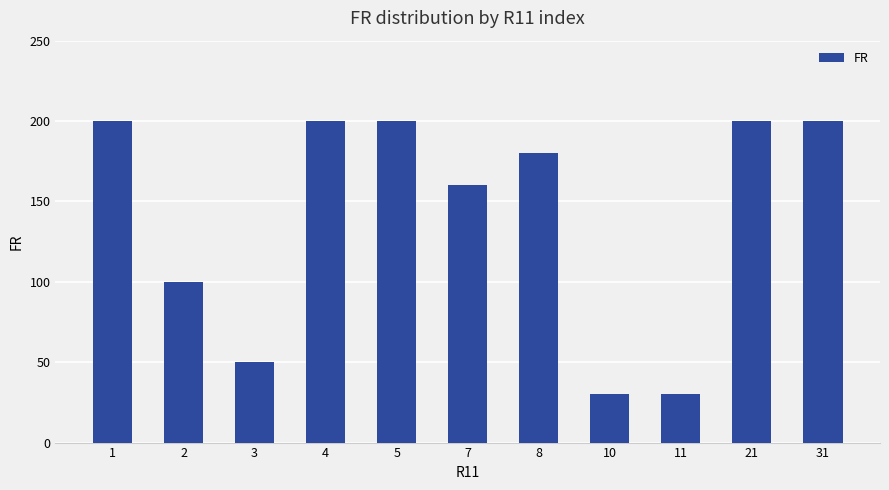

Where is the data nearest to the value 115?

2